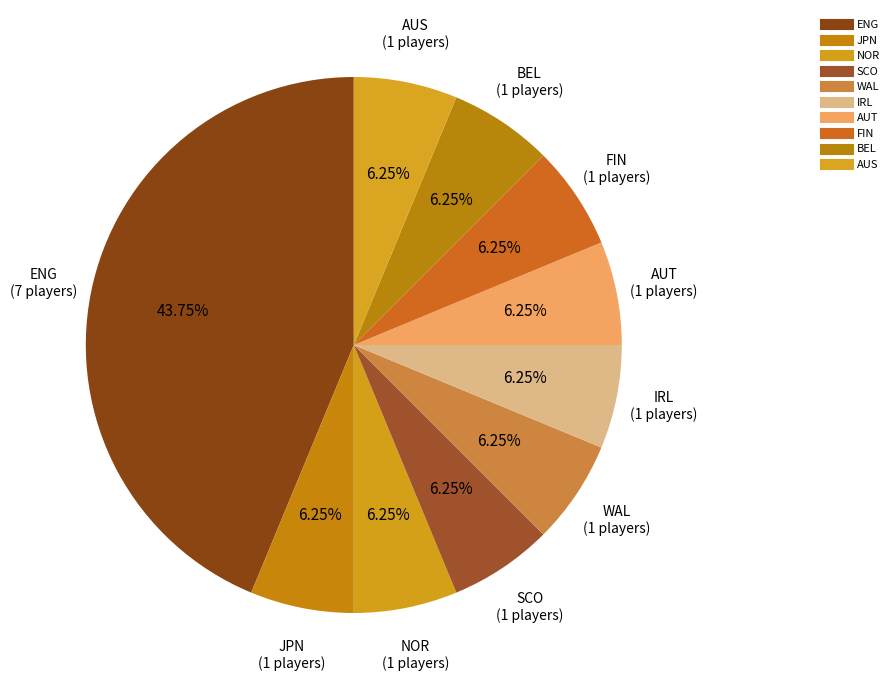

How many segments does this pie chart have?

10